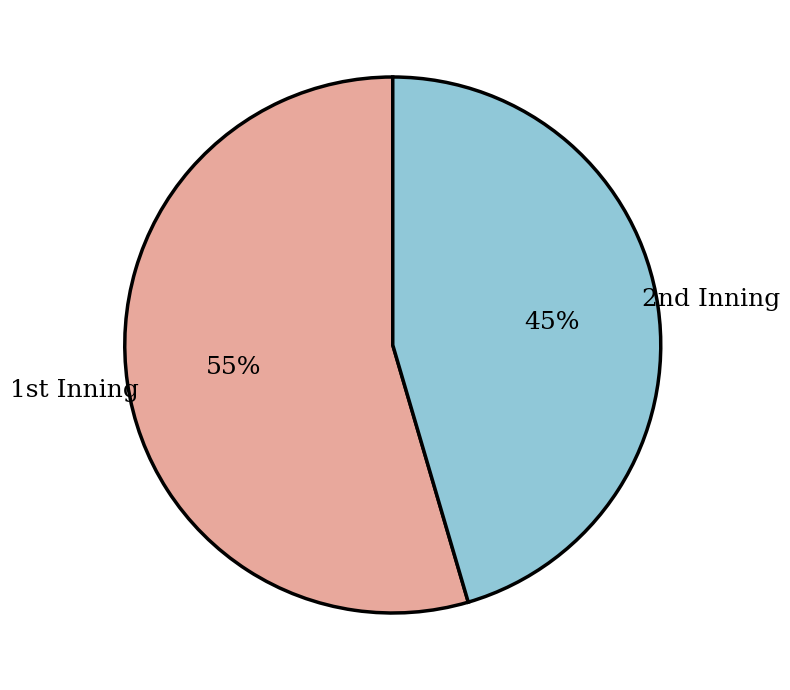

How many slices are in this pie chart?

2